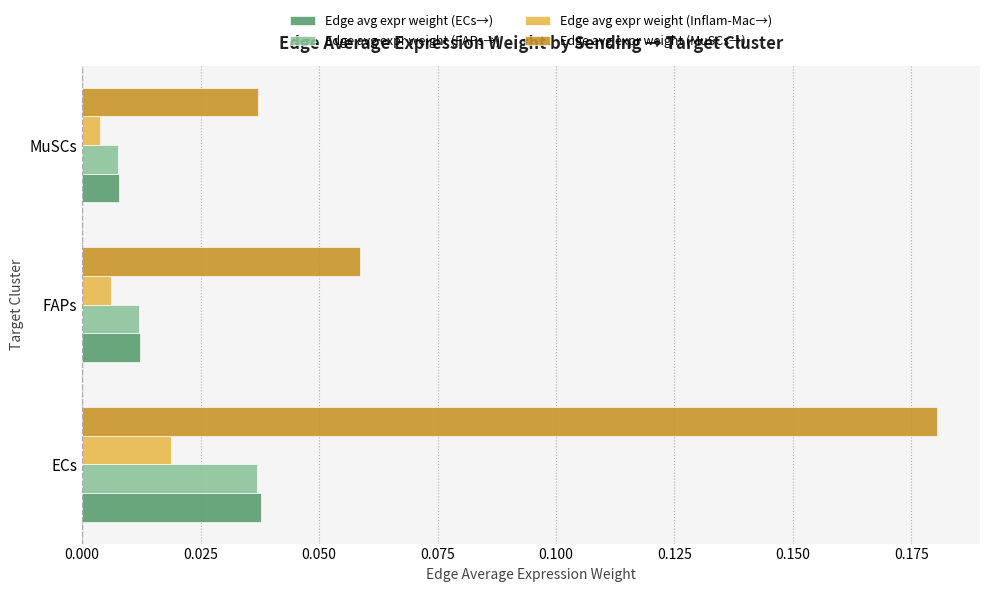

Count the number of data series in this chart.

4